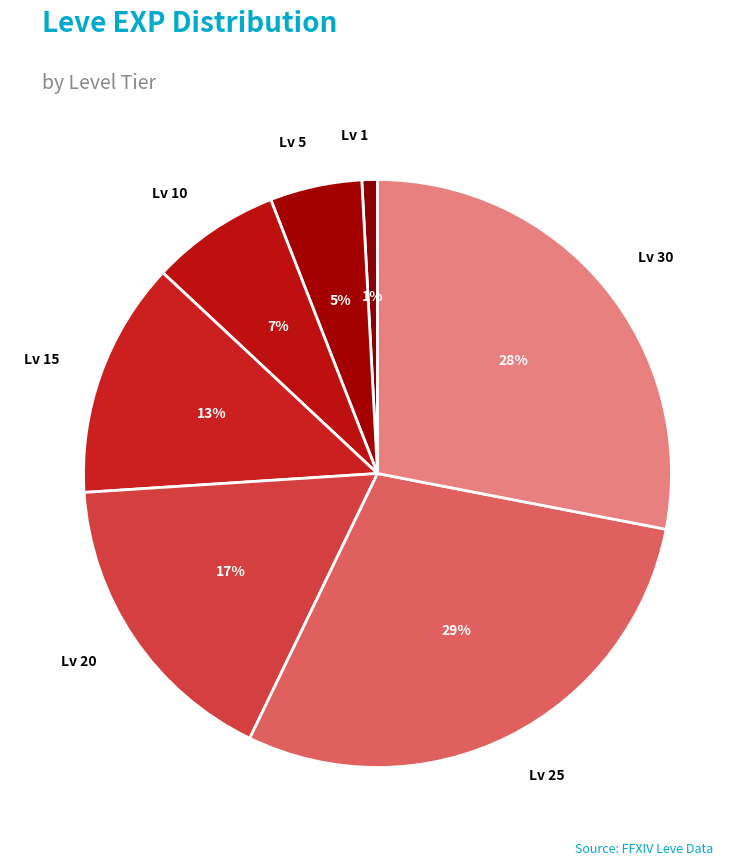

What percentage is the Lv 25 slice, to the nearest percent?

29%